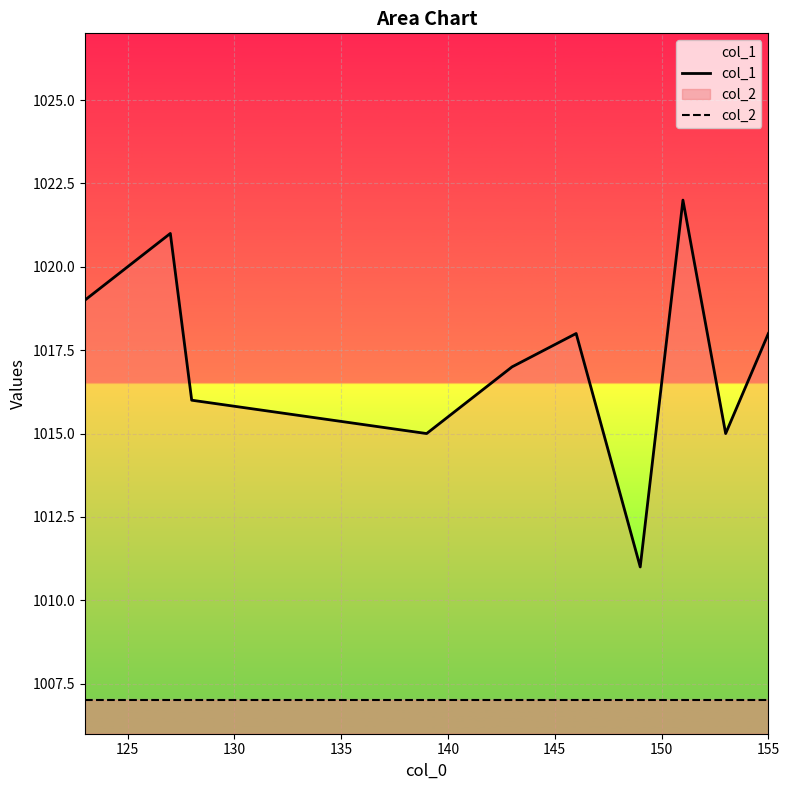

True or false: col_2 and col_1 cross at least once.

False